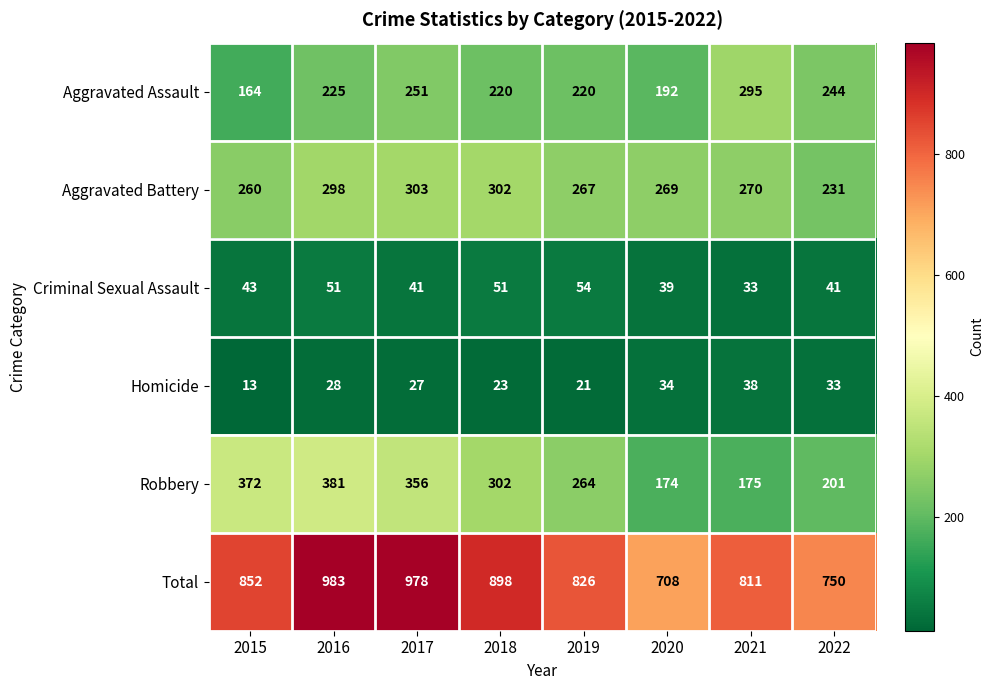

At which label is Criminal Sexual Assault closest to 43?

2015